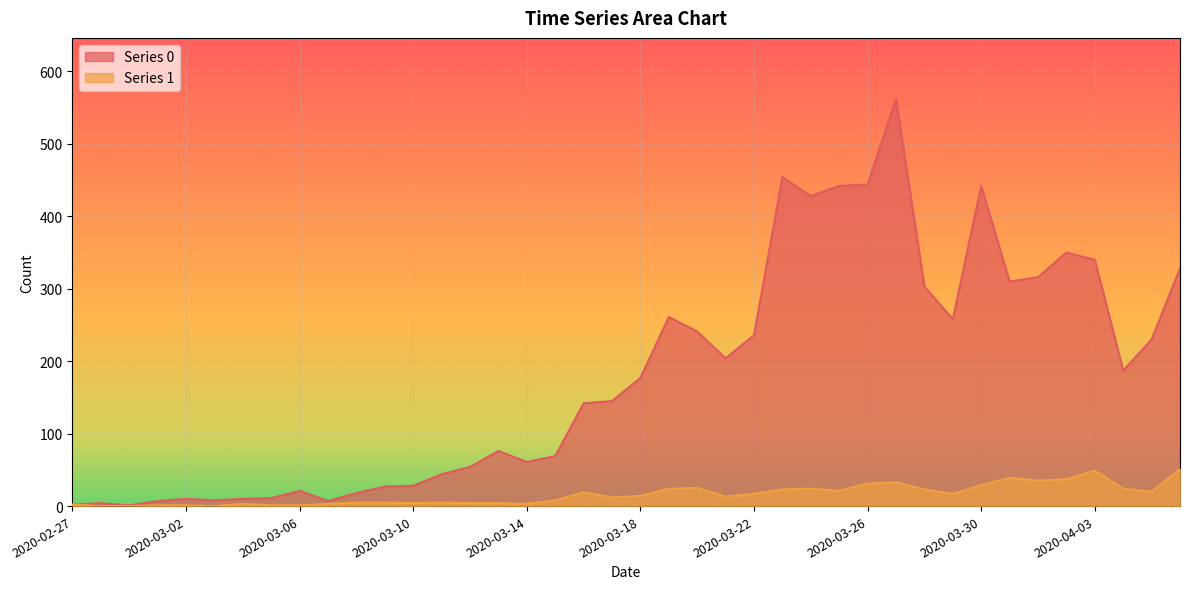

What is the label of the 20th point from the right?

2020-03-18